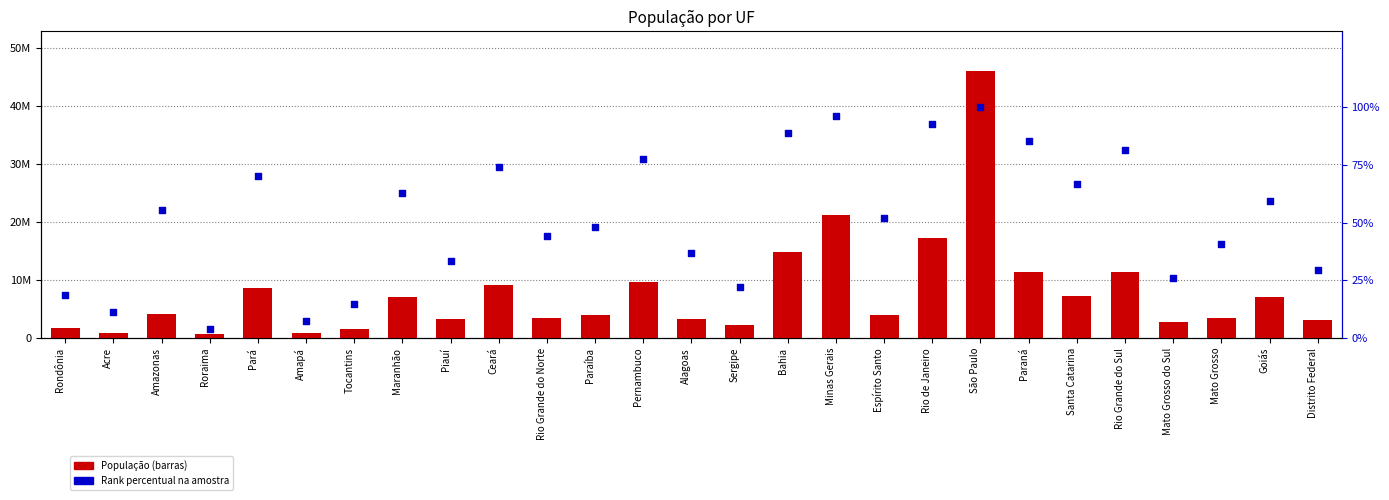

At which category is the sum across all series the highest?

São Paulo